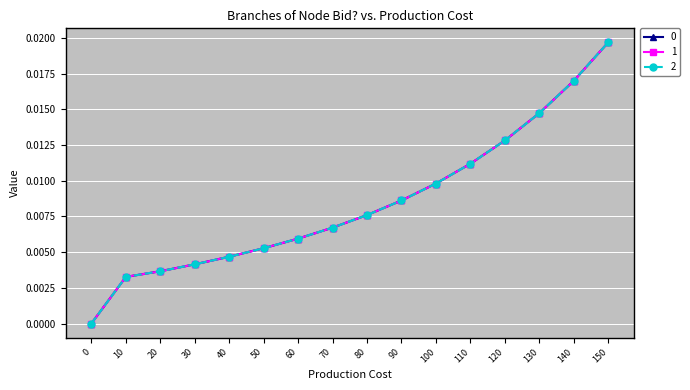

Rank the series by their maximum value, from highest to lowest.

0, 1, 2